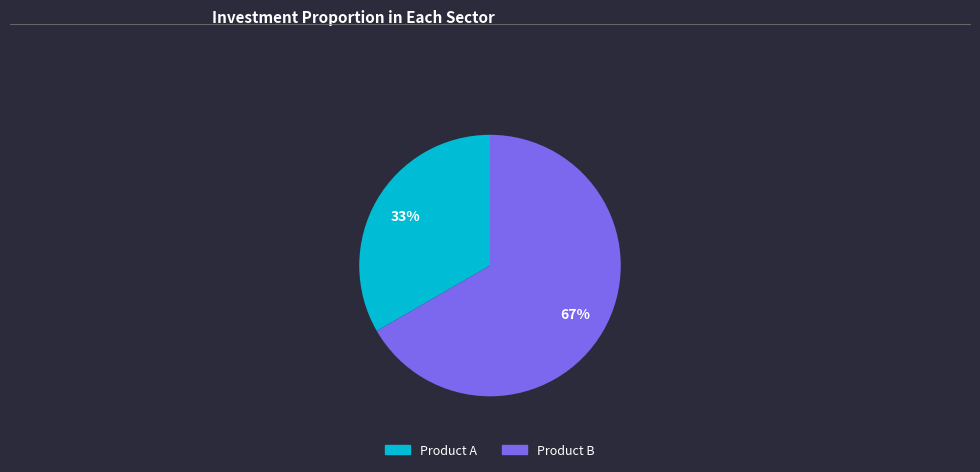

To the nearest percent, what is the average slice percentage?

50%